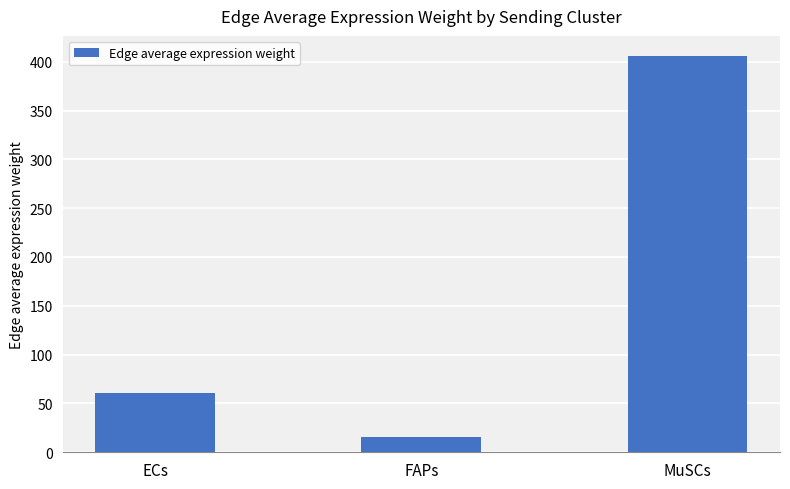

What is the change in value from FAPs to MuSCs?

+390.5